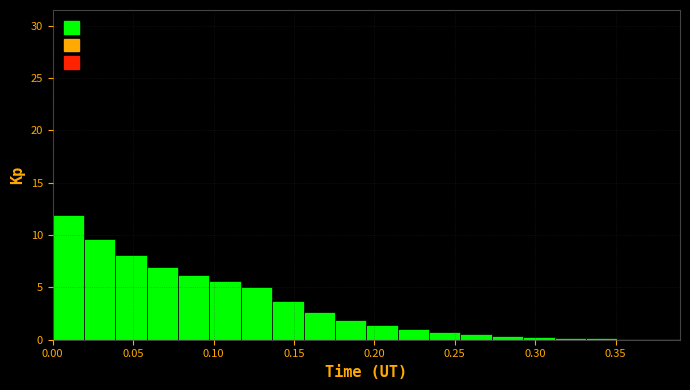

Around what value on the x-axis is the tallest bar? Give the approximate position of its centre, as read against the axis.

0.010